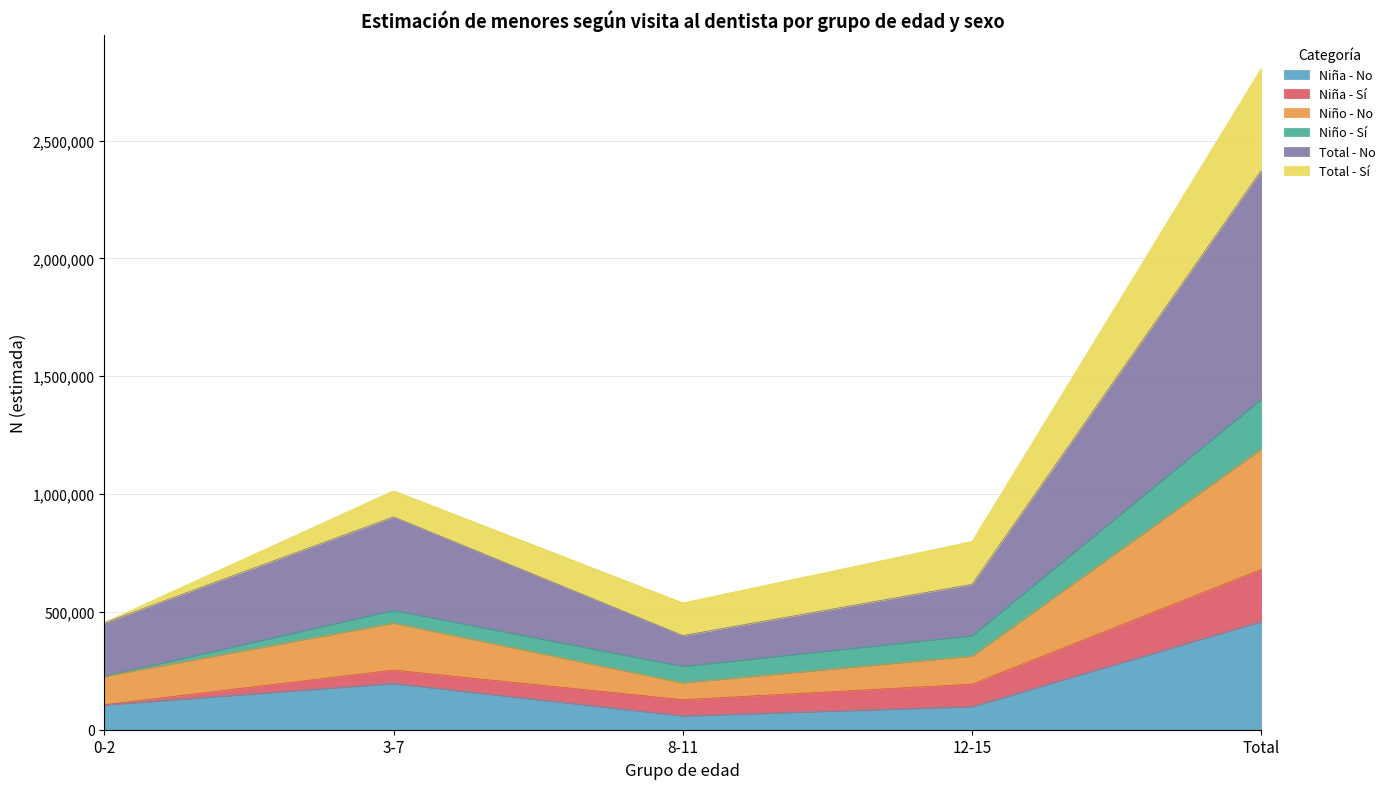

True or false: Niña - No and Total - No cross at least once.

False